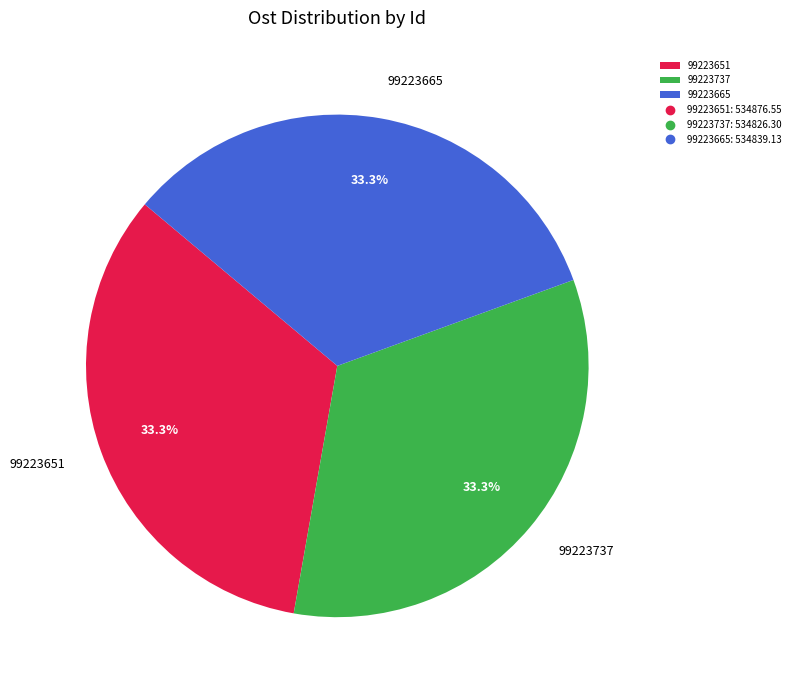

How many segments does this pie chart have?

3